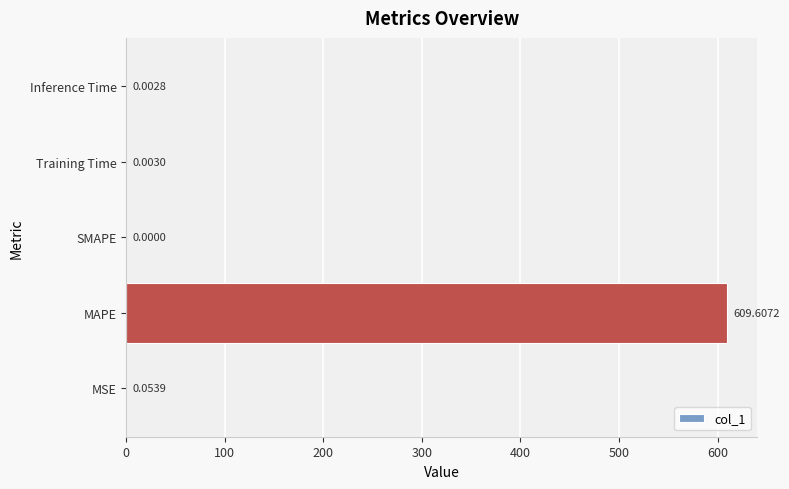

Which category has the highest value across all series?

MAPE